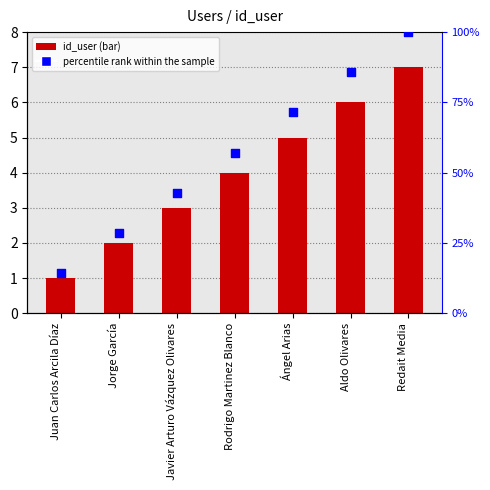

At how many categories does at least one series exceed 62?

3